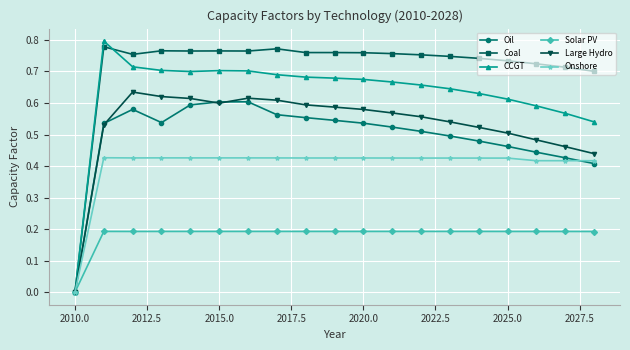

List the series in order of their peak value, highest first.

CCGT, Coal, Large Hydro, Oil, Onshore, Solar PV